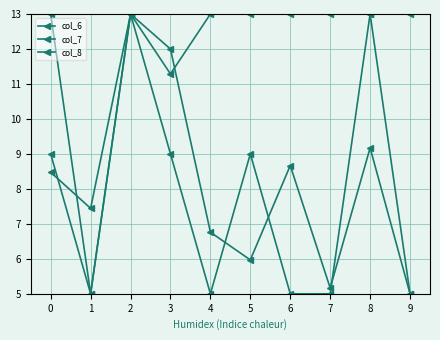

Is this an area chart (filled region under the line)?

No